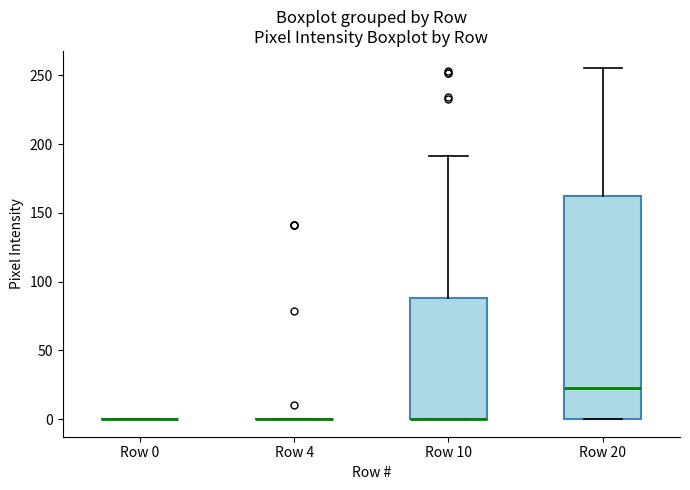

Comparing the boxes themselves (not the whiskers), which one is the tallest?

Row 20